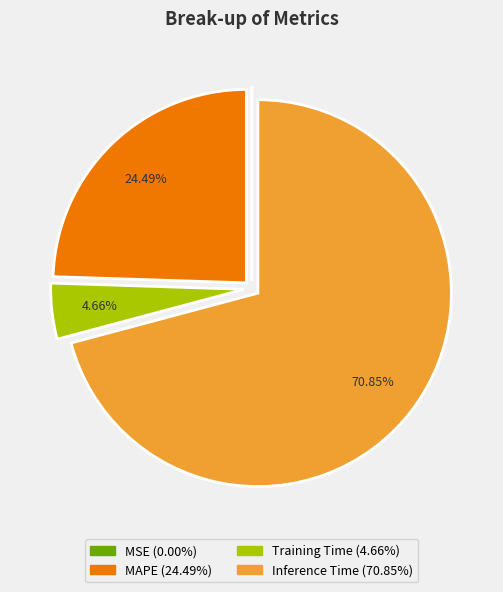

Is there any slice that represents more than half of the pie?

Yes